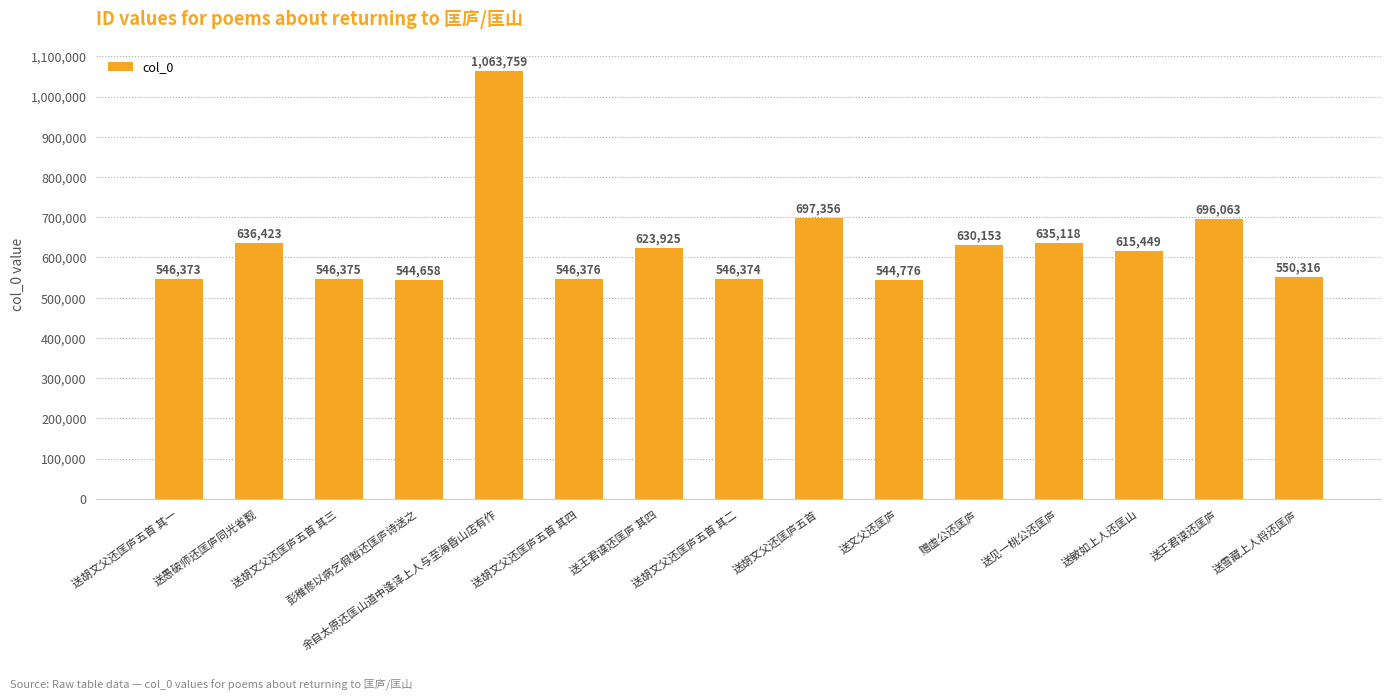

Rank the categories by value from highest to lowest.

余自太原还匡山道中逢泽上人与至海昏山店有作, 送胡文父还匡庐五首, 送王君谟还匡庐, 送愚破师还匡庐同光省觐, 送见一桃公还匡庐, 赠虚公还匡庐, 送王君谟还匡庐 其四, 送敏如上人还匡山, 送雪藏上人将还匡庐, 送胡文父还匡庐五首 其四, 送胡文父还匡庐五首 其三, 送胡文父还匡庐五首 其二, 送胡文父还匡庐五首 其一, 送文父还匡庐, 彭稚修以病乞假暂还匡庐诗送之